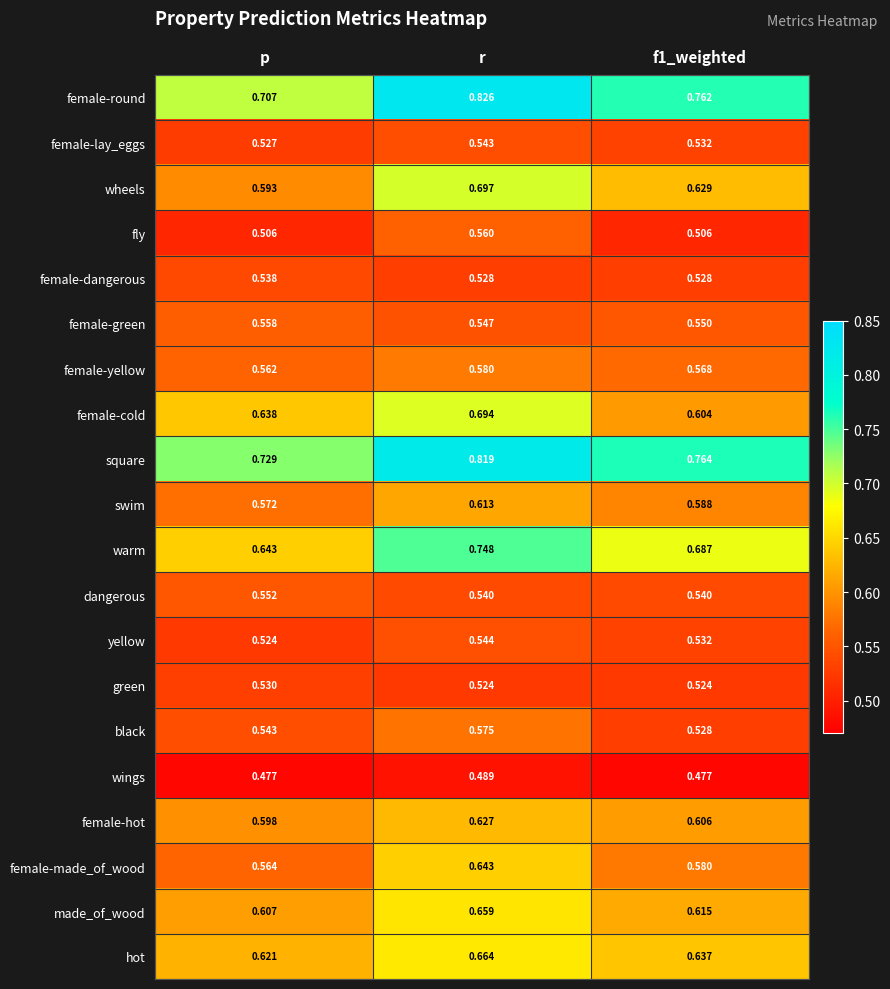

Where is female-green nearest to the value 0?

r